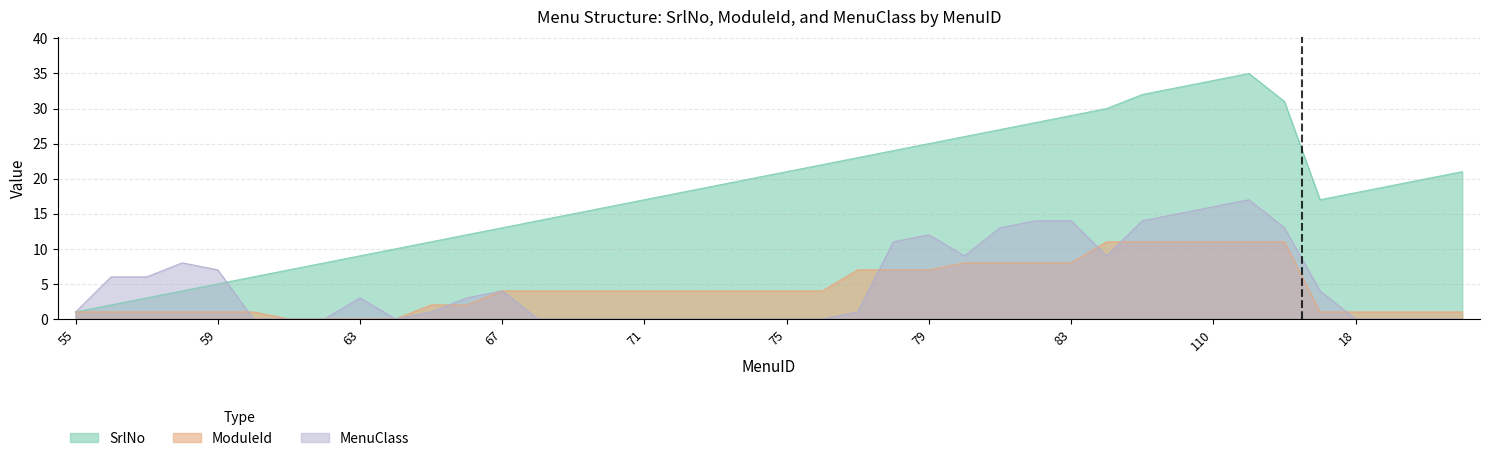

What are all the series names shown in the legend?

SrlNo, ModuleId, MenuClass